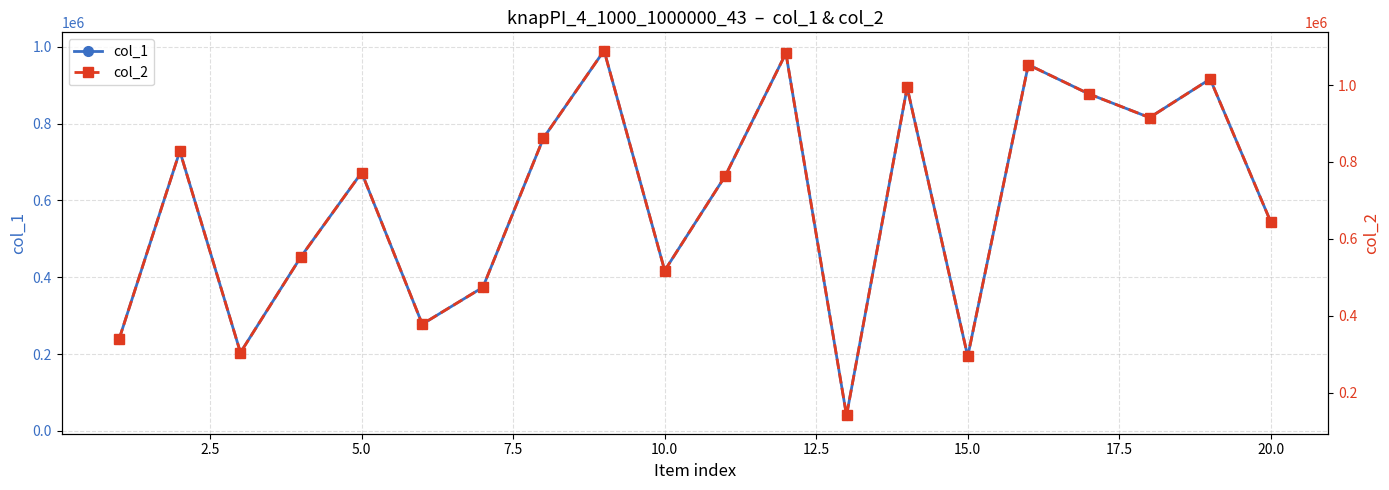

What are all the series names shown in the legend?

col_1, col_2